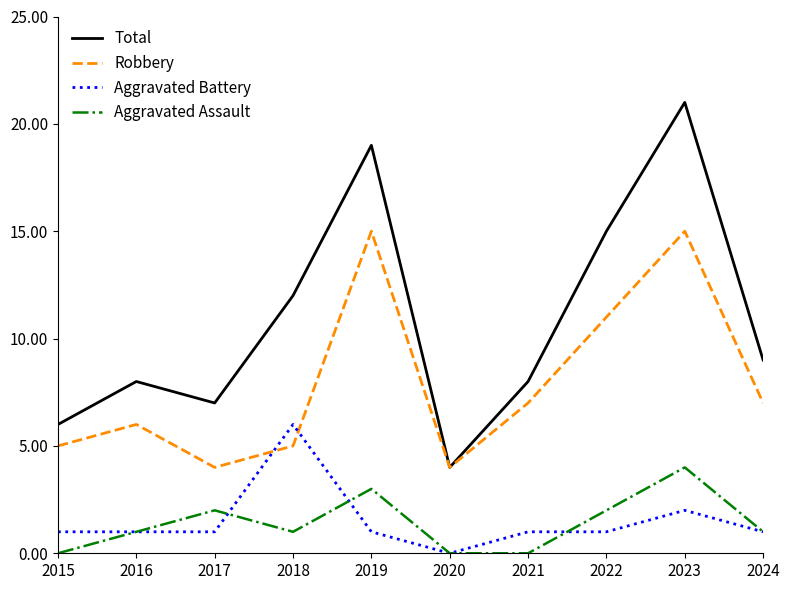

At which category is the sum across all series the highest?

2023